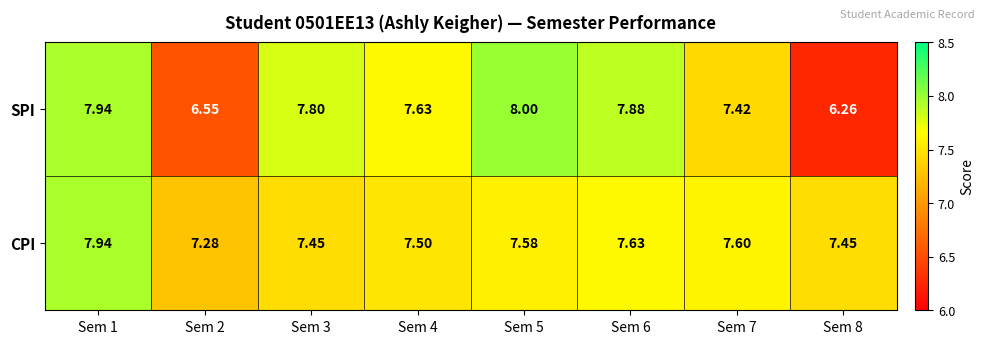

Is the value of SPI at Sem 3 greater than the value of CPI at Sem 6?

Yes